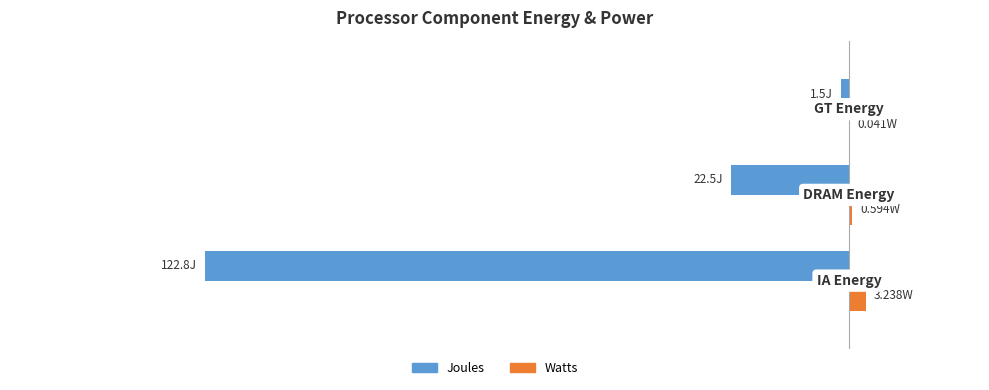

Rank the series by their maximum value, from lowest to highest.

Watts, Joules